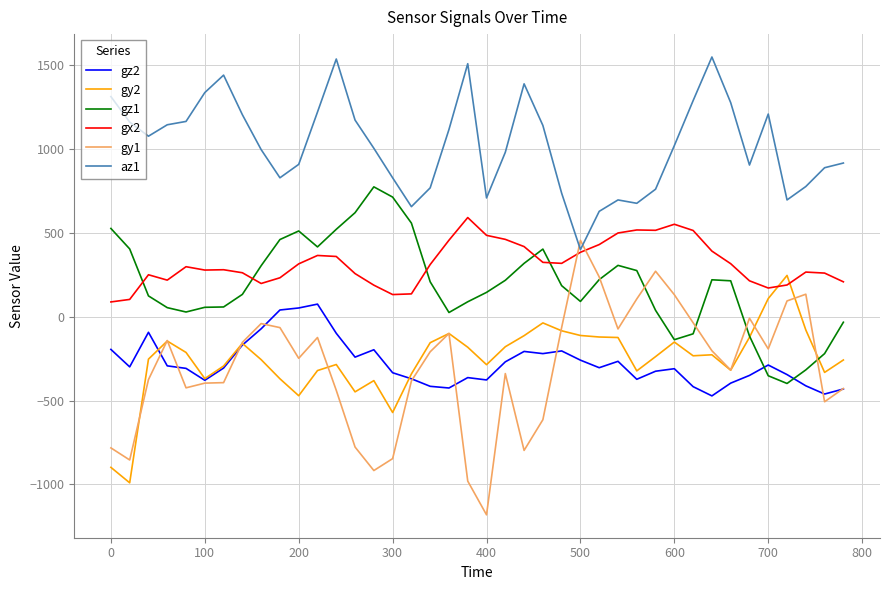

Which series has the widest spread of values?

gy1